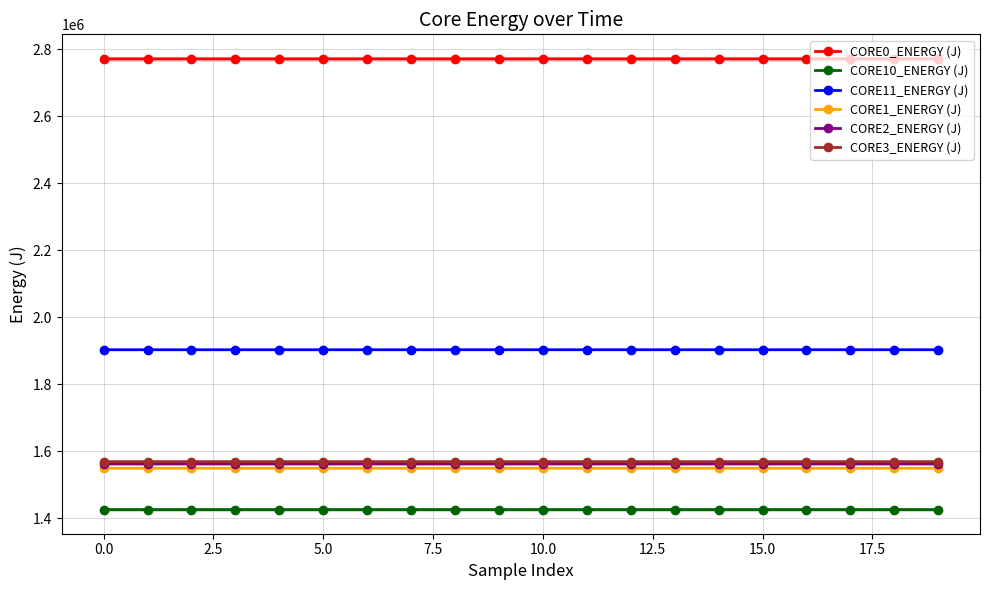

True or false: CORE10_ENERGY (J) and CORE0_ENERGY (J) intersect in this chart.

False